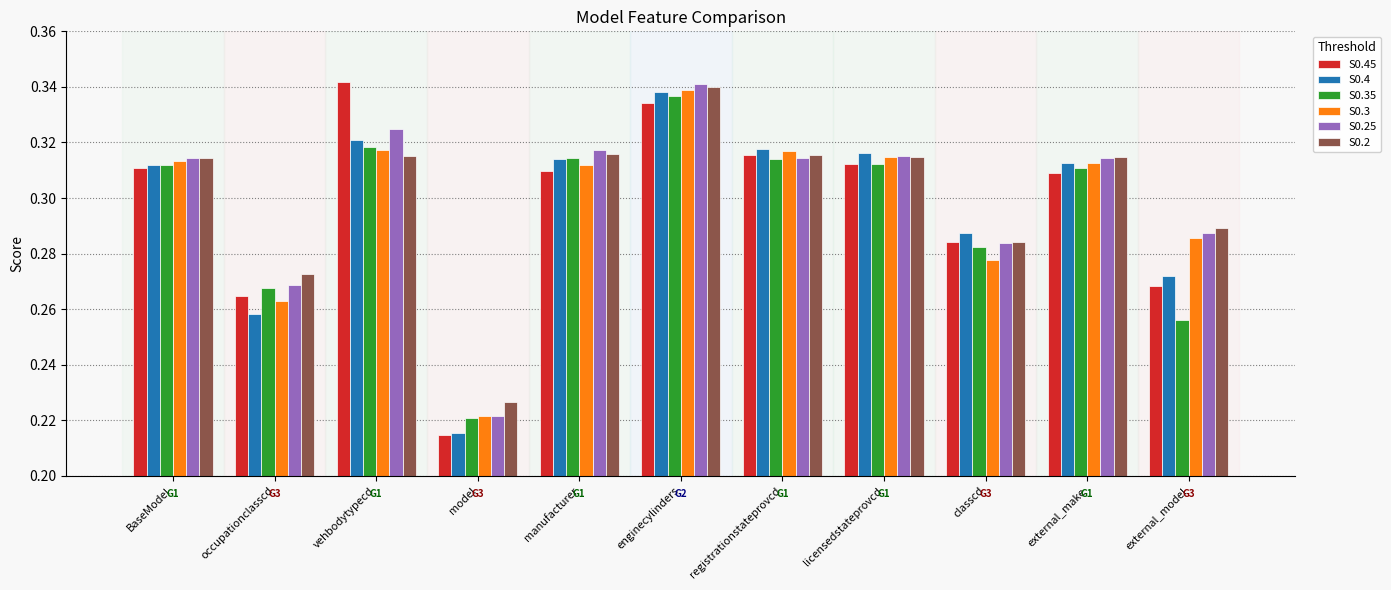

What are all the series names shown in the legend?

S0.45, S0.4, S0.35, S0.3, S0.25, S0.2